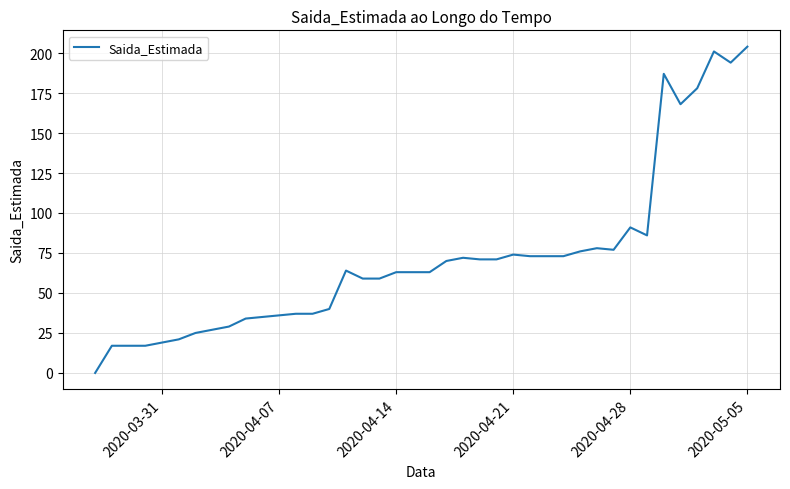

What is the greatest value displayed?

204